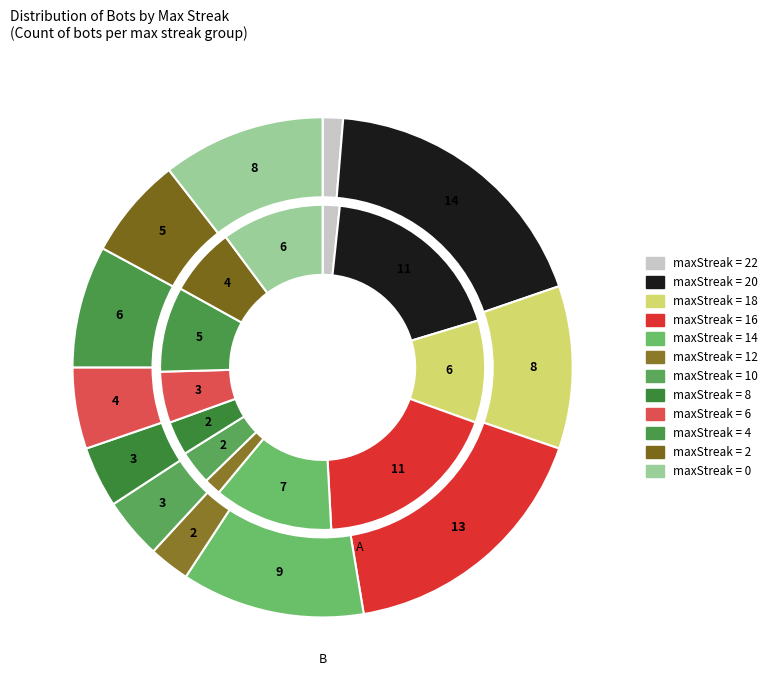

What is the change in value from 20 to 4?

-8